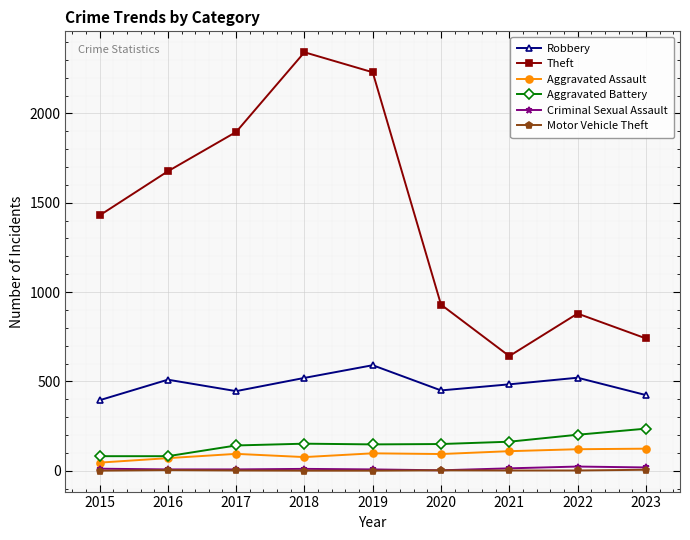

What is the smallest value displayed?

1